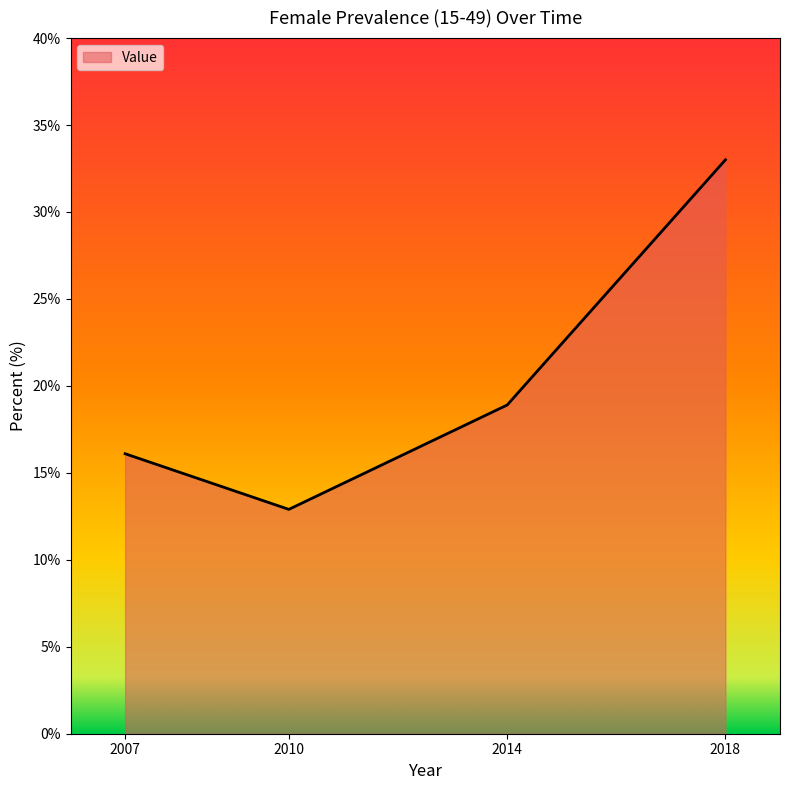

True or false: the data shows 33.0 at 2018.

True